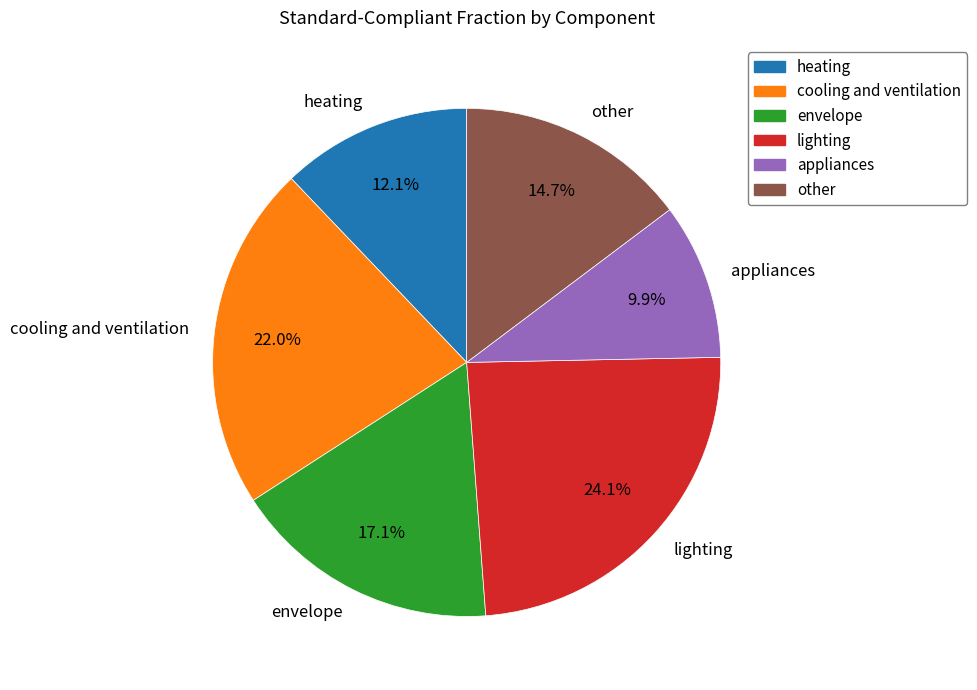

Is there any slice that represents more than half of the pie?

No